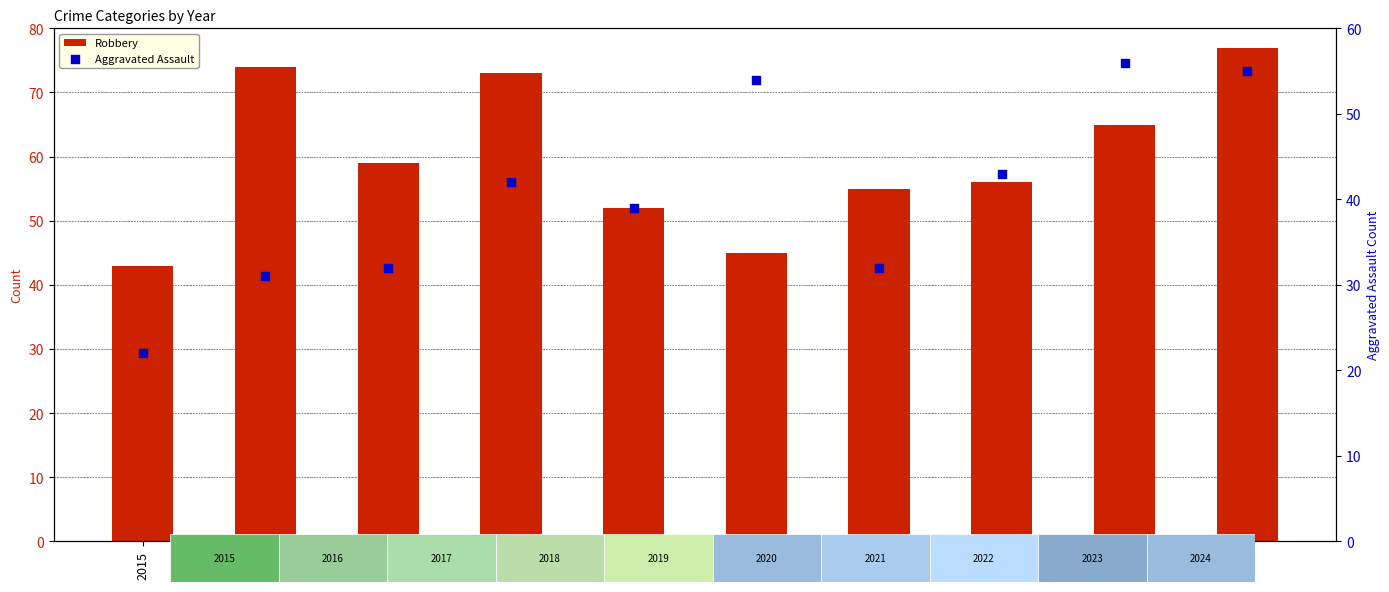

What is the total value across all series at 2018?

115